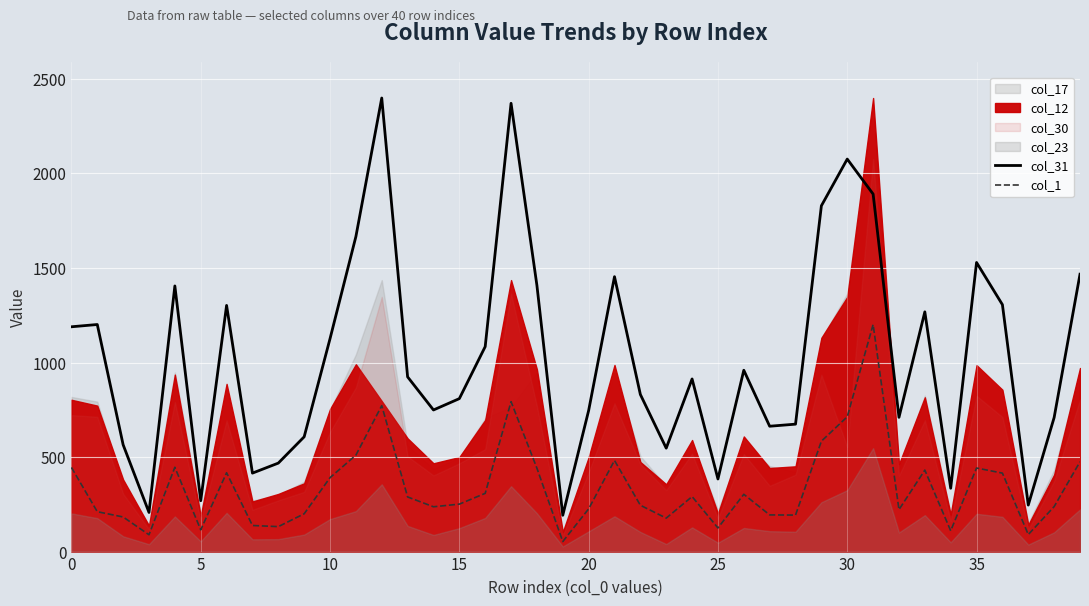

True or false: col_1 and col_31 cross at least once.

False